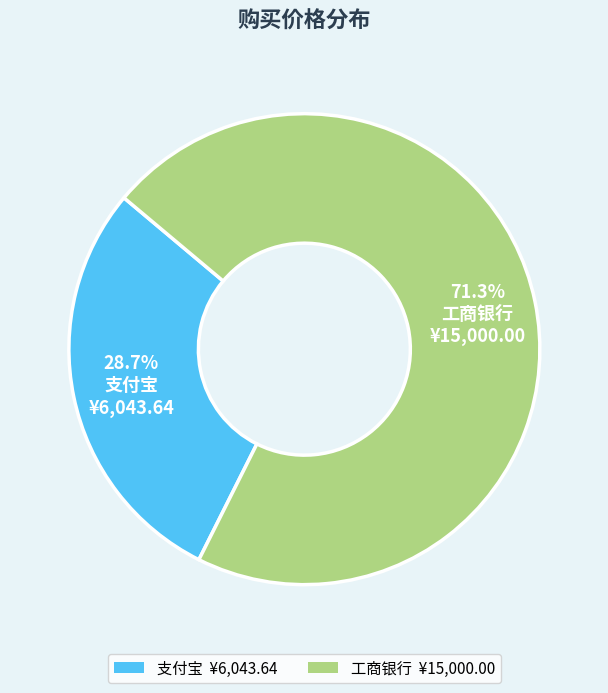

To the nearest percent, what is the average slice percentage?

50%